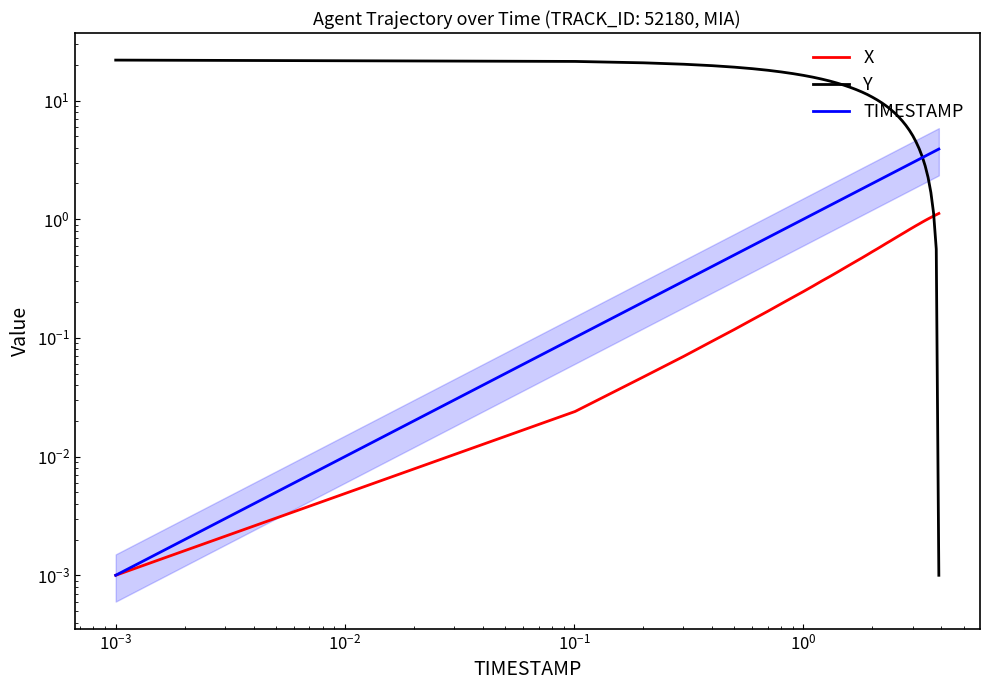

Is this an area chart (filled region under the line)?

No